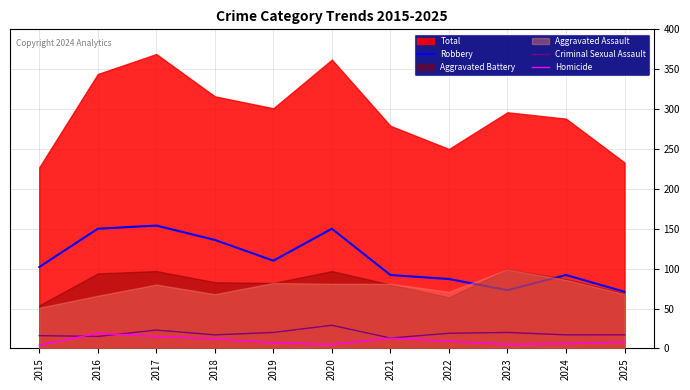

What is the approximate value of Homicide at 2022, to the nearest 5?

10